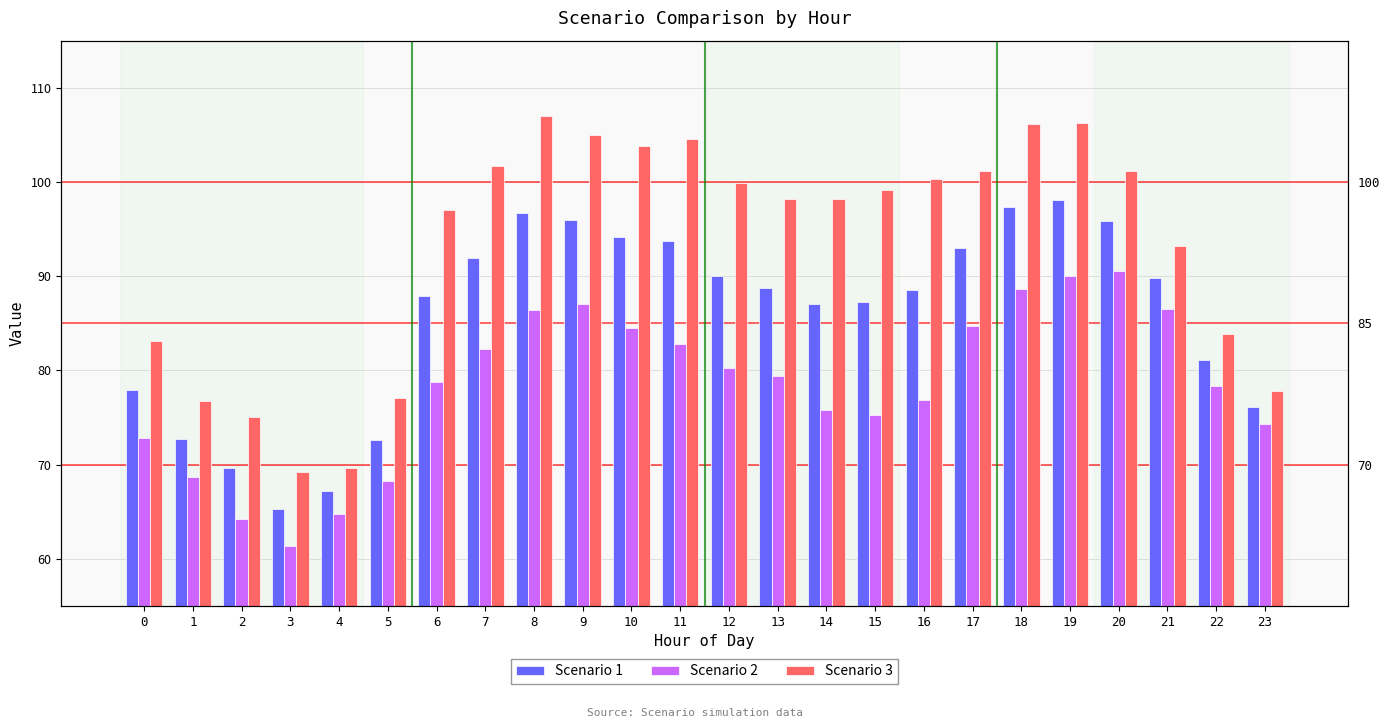

What is the spread (max minus min) of values at 19?

16.2